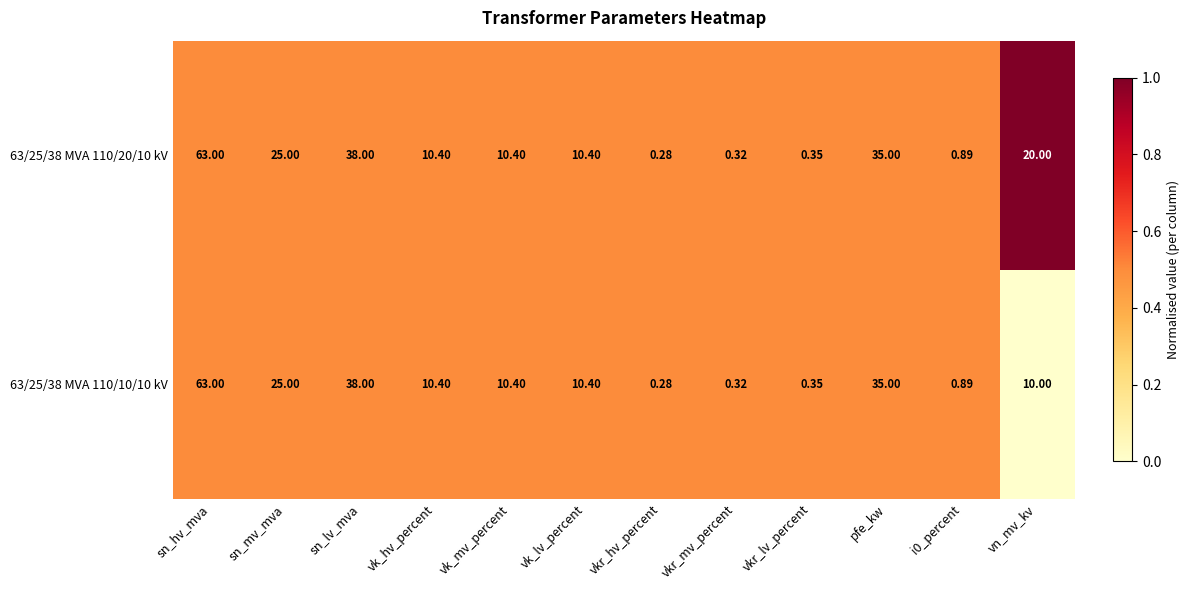

At which category is the sum across all series the highest?

sn_hv_mva